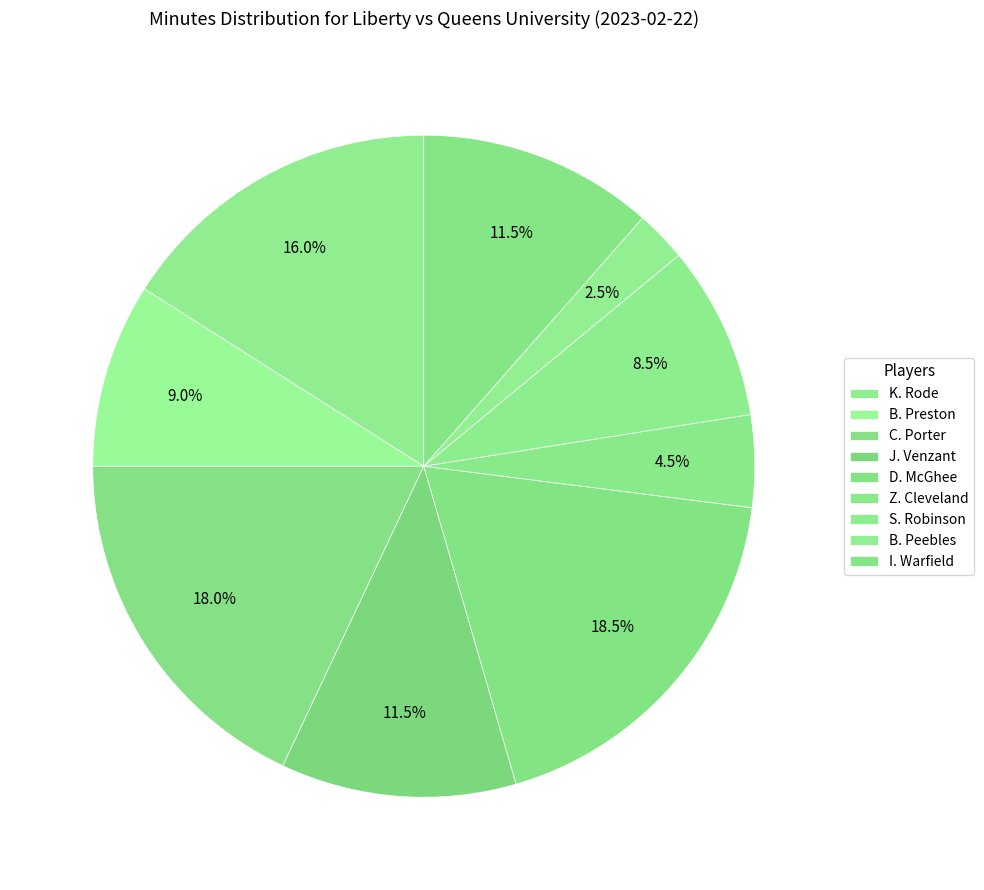

Is it true that Z. Cleveland is 15% of the pie?

False